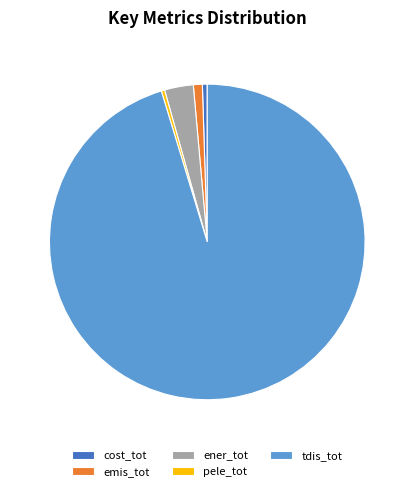

Does ener_tot account for over 50% of the chart?

No